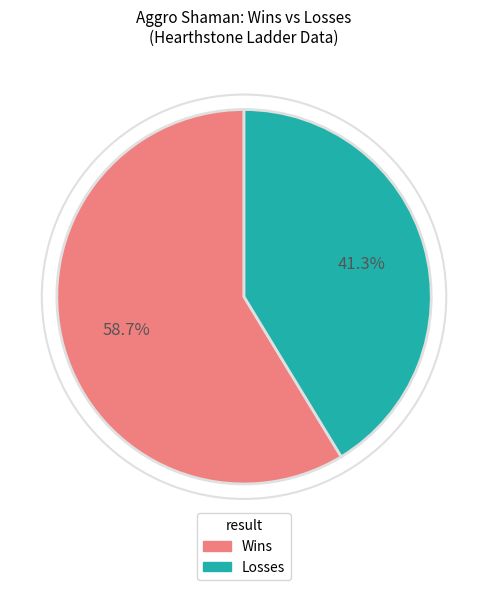

Is there any slice that represents more than half of the pie?

Yes